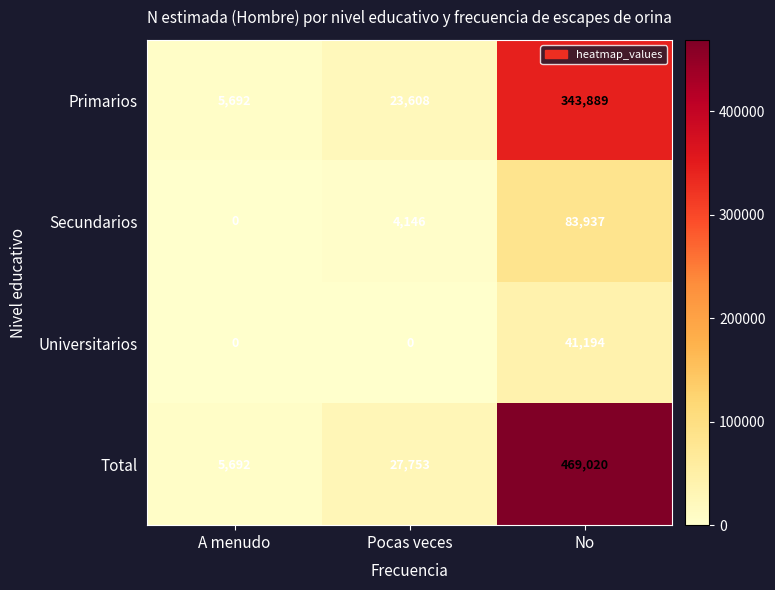

Reading left to right, list all the values displayed in this chart.

Primarios: A menudo=5692	Pocas veces=23608	No=343889
Secundarios: A menudo=0	Pocas veces=4146	No=83937
Universitarios: A menudo=0	Pocas veces=0	No=41194
Total: A menudo=5692	Pocas veces=27753	No=469020